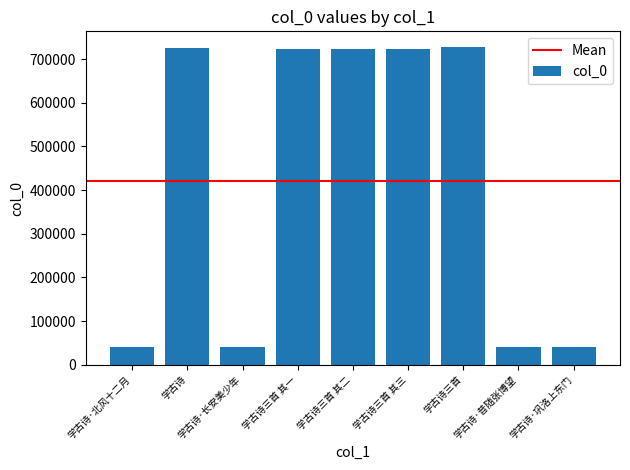

What is the label of the 2nd bar from the left?

学古诗